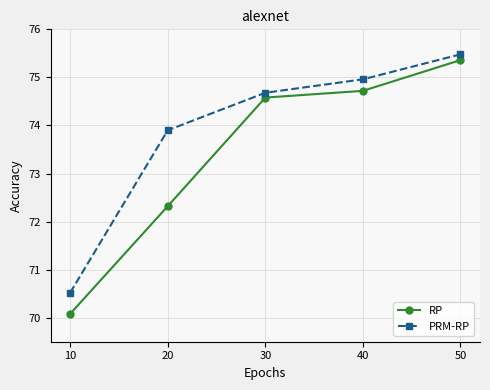

Which series has the largest range (max minus min)?

RP